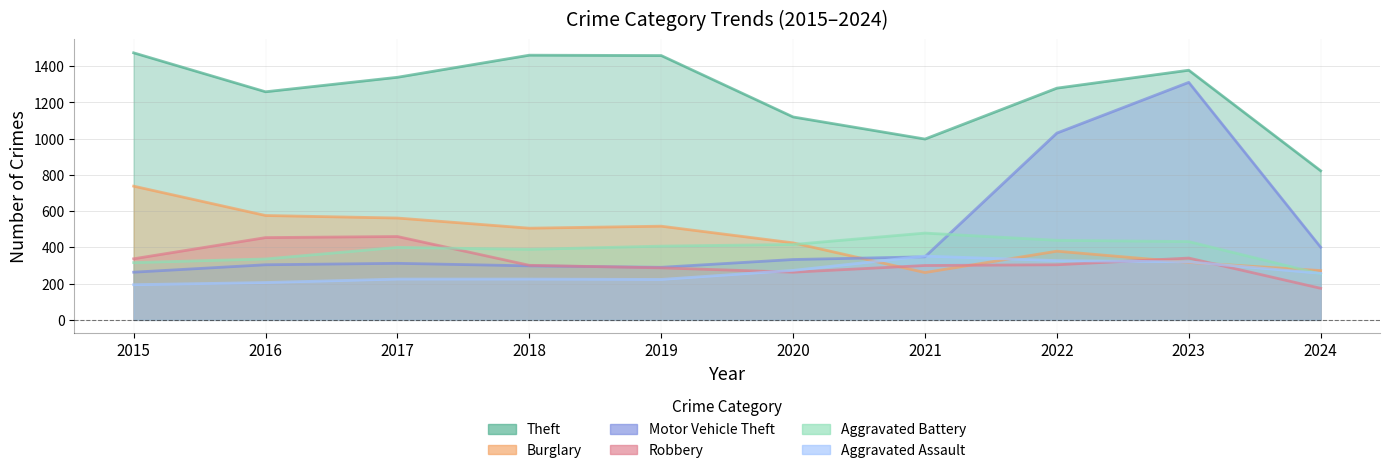

What is the highest value of the Burglary series?

738